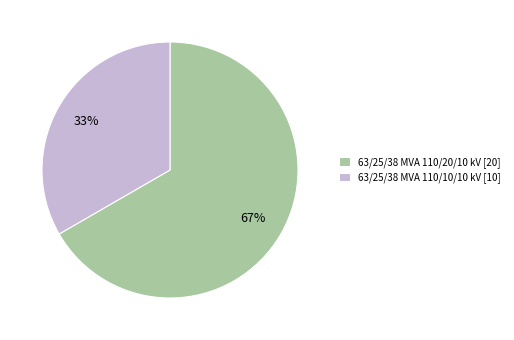

Is it true that 63/25/38 MVA 110/20/10 kV is 61% of the pie?

False